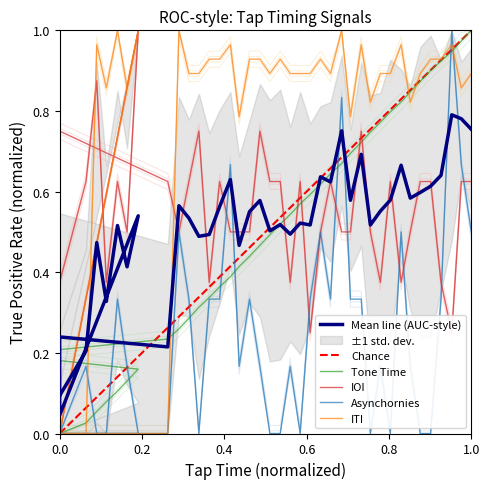

The IOI series shows 0.2 at 9. True or false?

False